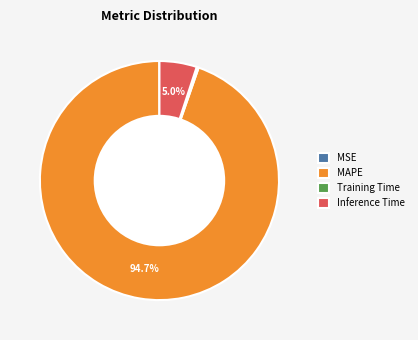

Is there any slice that represents more than half of the pie?

Yes